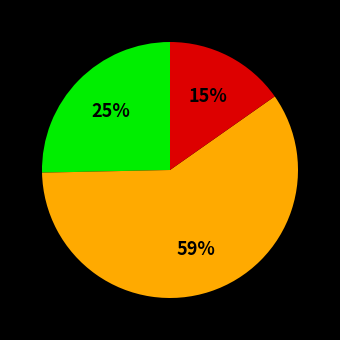

To the nearest percent, what is the difference between the largest and smallest slice percentages?

44%